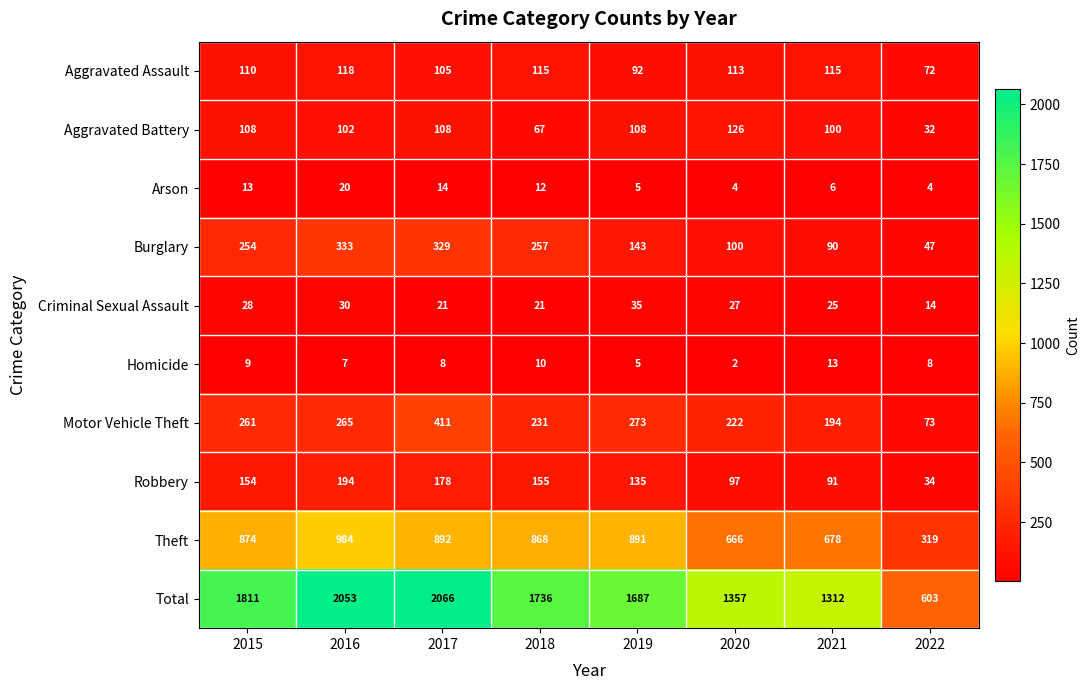

Which category has the lowest value in the Burglary series?

2022